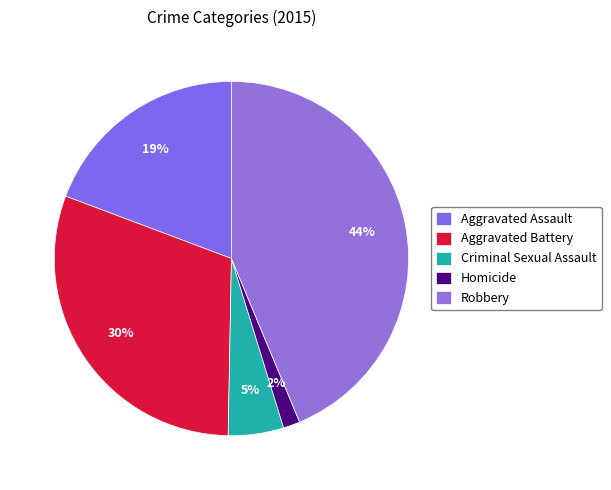

How many segments does this pie chart have?

5